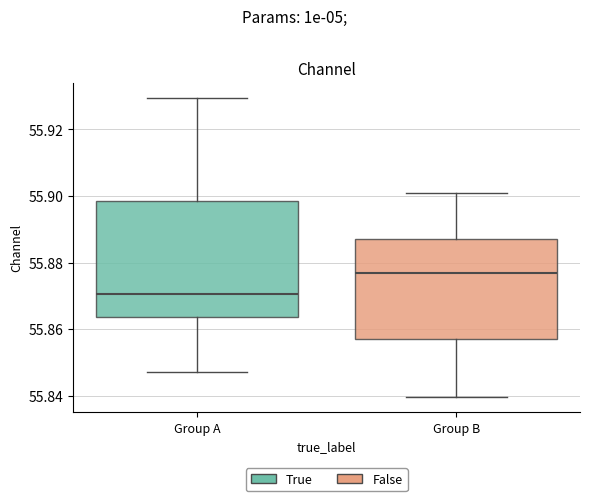

Reading left to right, read every box against the y-axis: the position of its median line, the range the box covers, and the ends of its whiskers. The values are not printed on the chart, so give them approximately, as read against the axis.

Group A: median 55.870, box 55.864 to 55.898, whiskers 55.848 to 55.930
Group B: median 55.876, box 55.856 to 55.888, whiskers 55.840 to 55.900